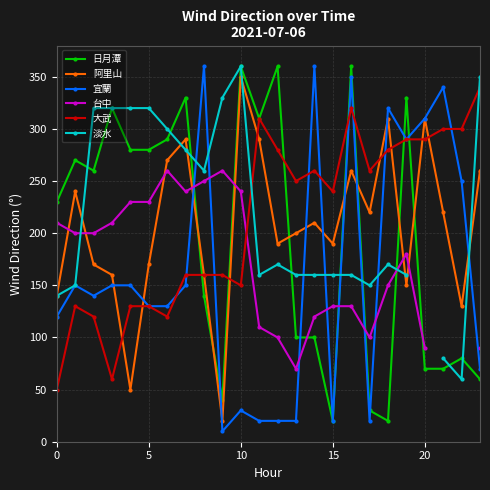

At which category is the sum across all series the highest?

16